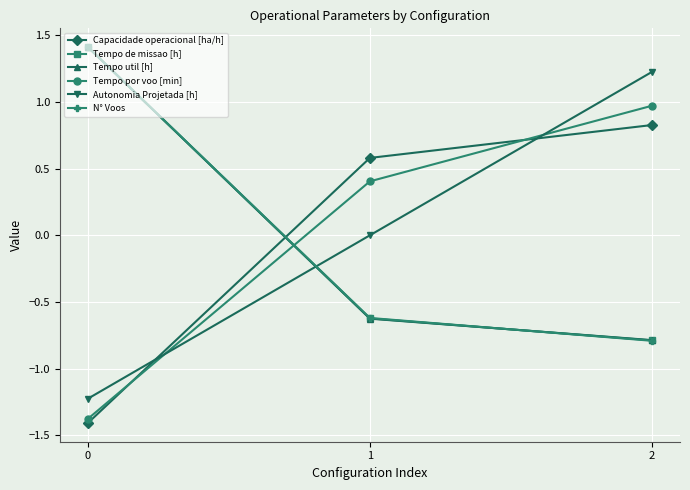

The N° Voos series shows 2.4 at 0. True or false?

False